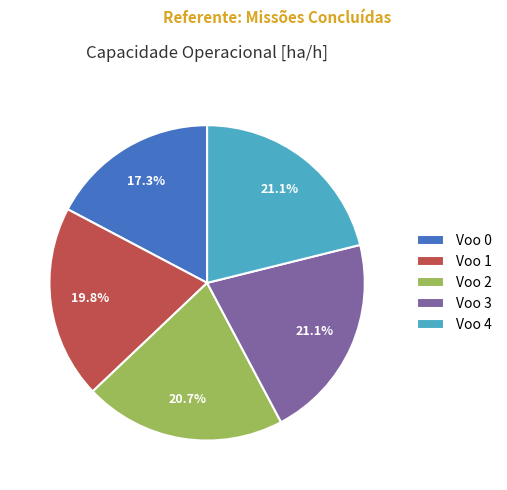

Is it true that Voo 1 is 14% of the pie?

False